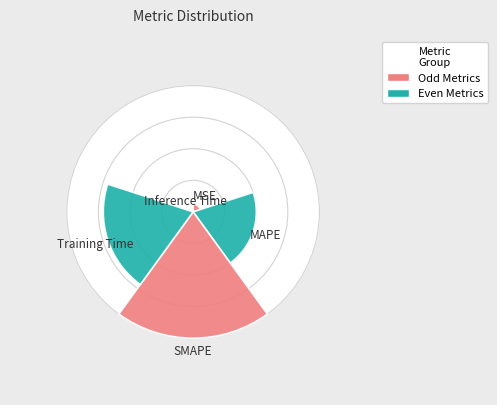

To the nearest percent, what is the difference between the Inference Time and MAPE slice percentages?

22%